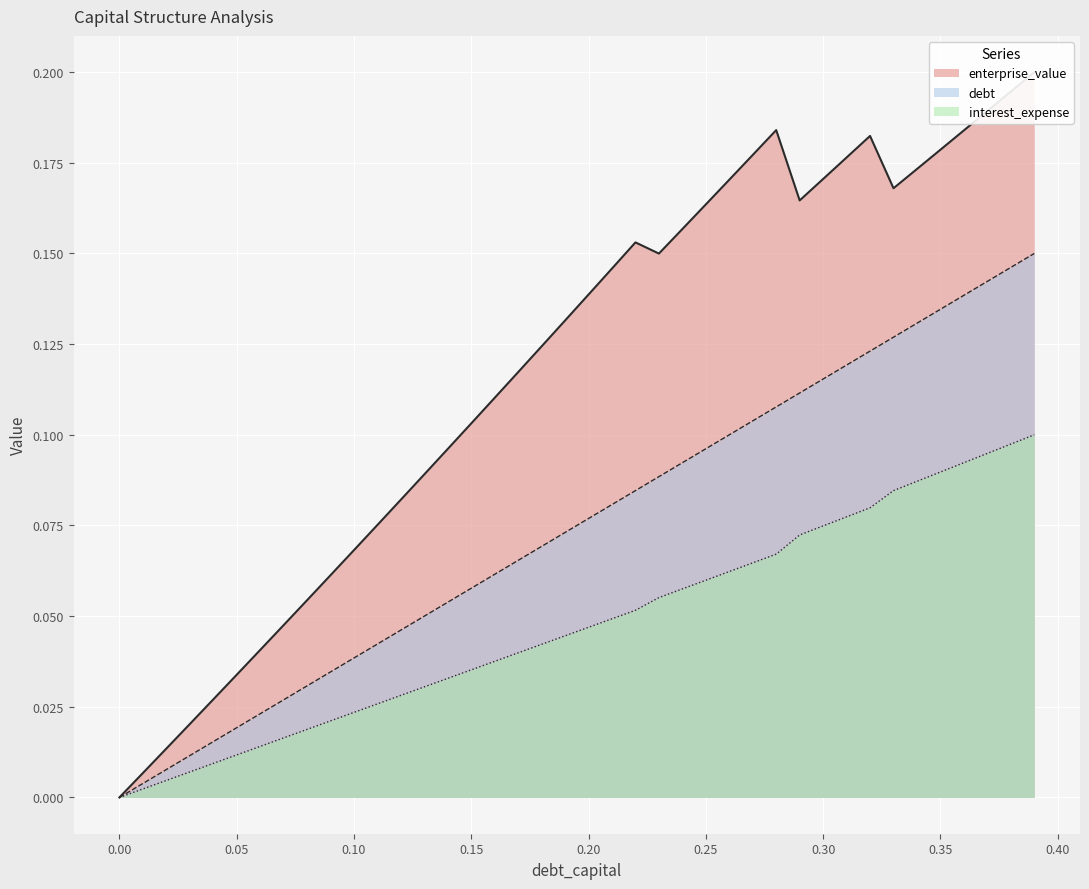

The value of debt at 0.25 is 0.2. True or false?

False